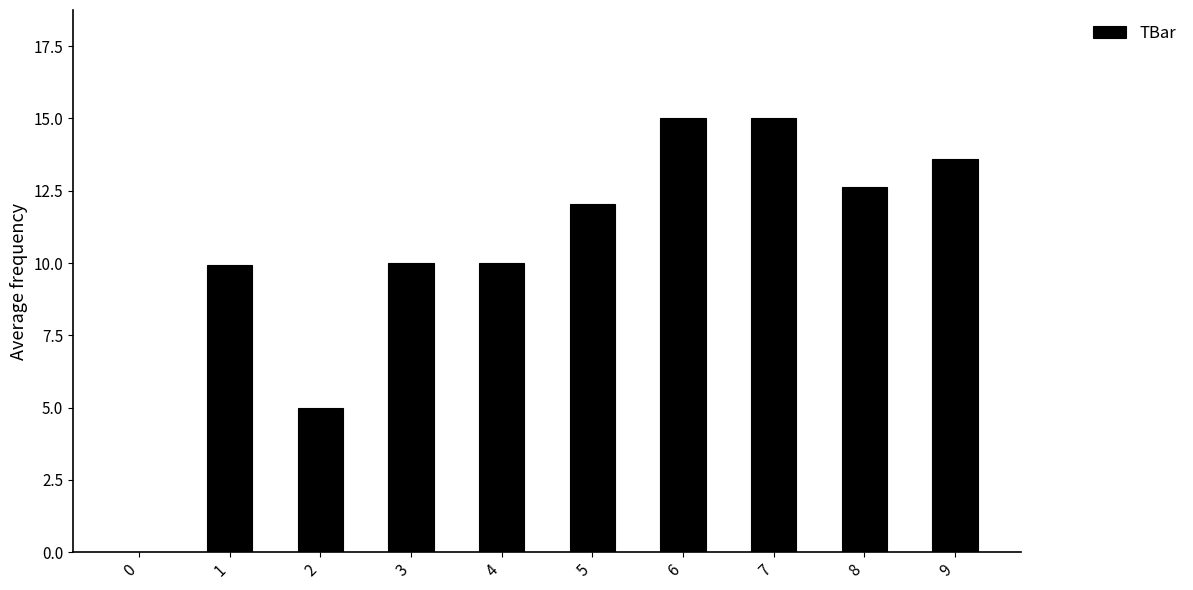

Are the bars horizontal?

No